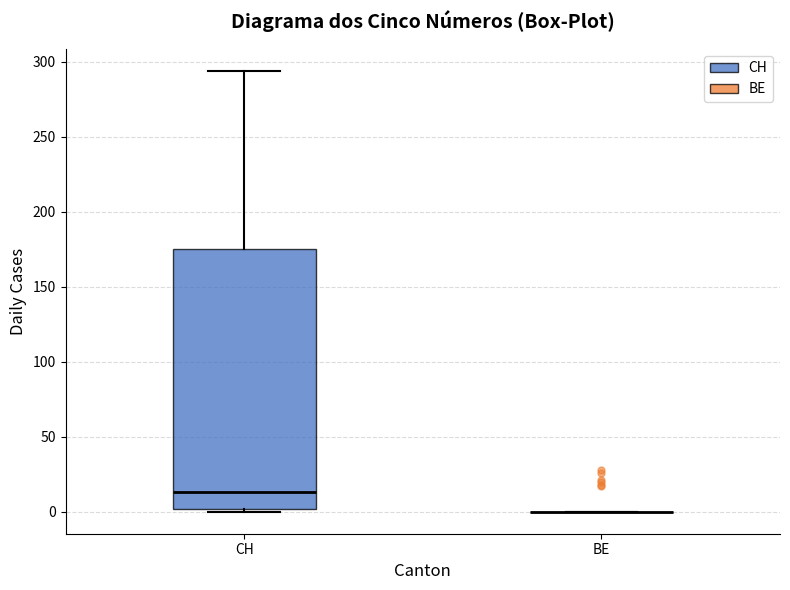

Reading left to right, read every box against the y-axis: the position of its median line, the range the box covers, and the ends of its whiskers. The values are not printed on the chart, so give them approximately, as read against the axis.

CH: median 15, box 0 to 175, whiskers 0 to 295
BE: box collapsed to a line at 0, whiskers 0 to 0